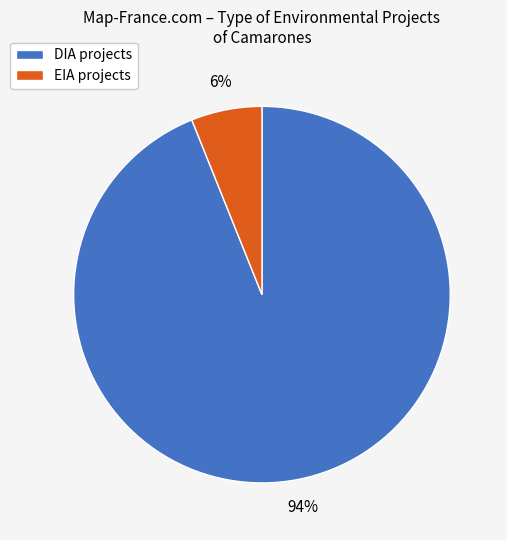

Which slice represents more than half of the pie?

DIA